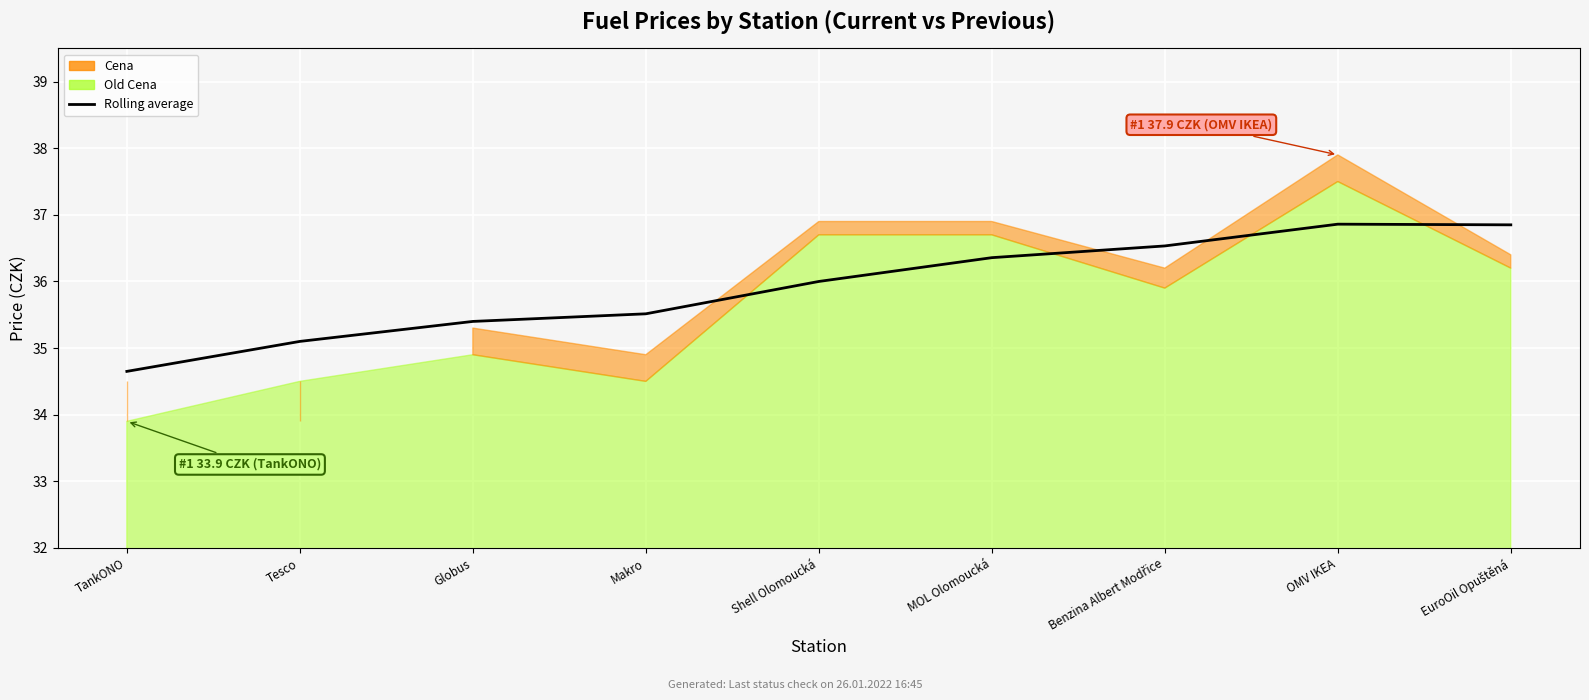

The chart shows a value of 35.5 at Makro. True or false?

True